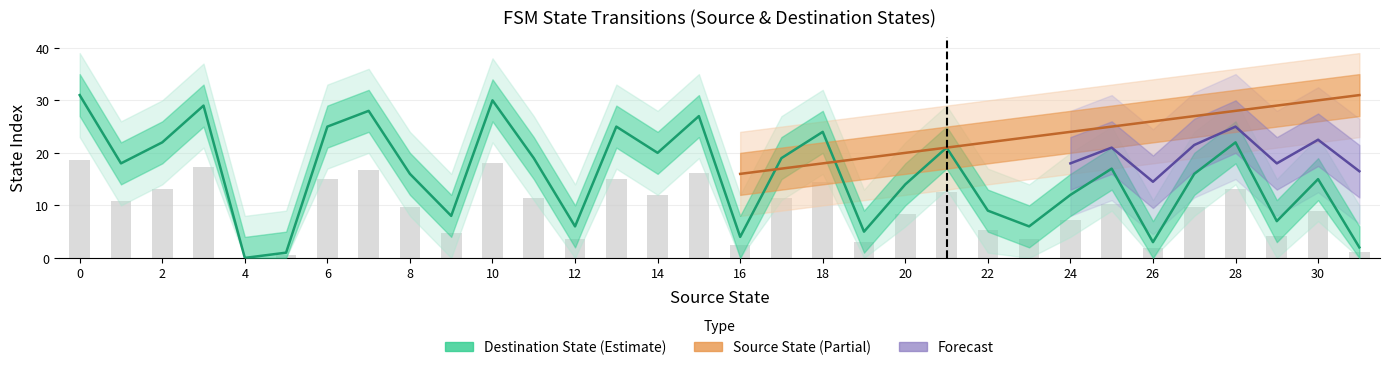

What is the difference between the values at 16 and 30?

11